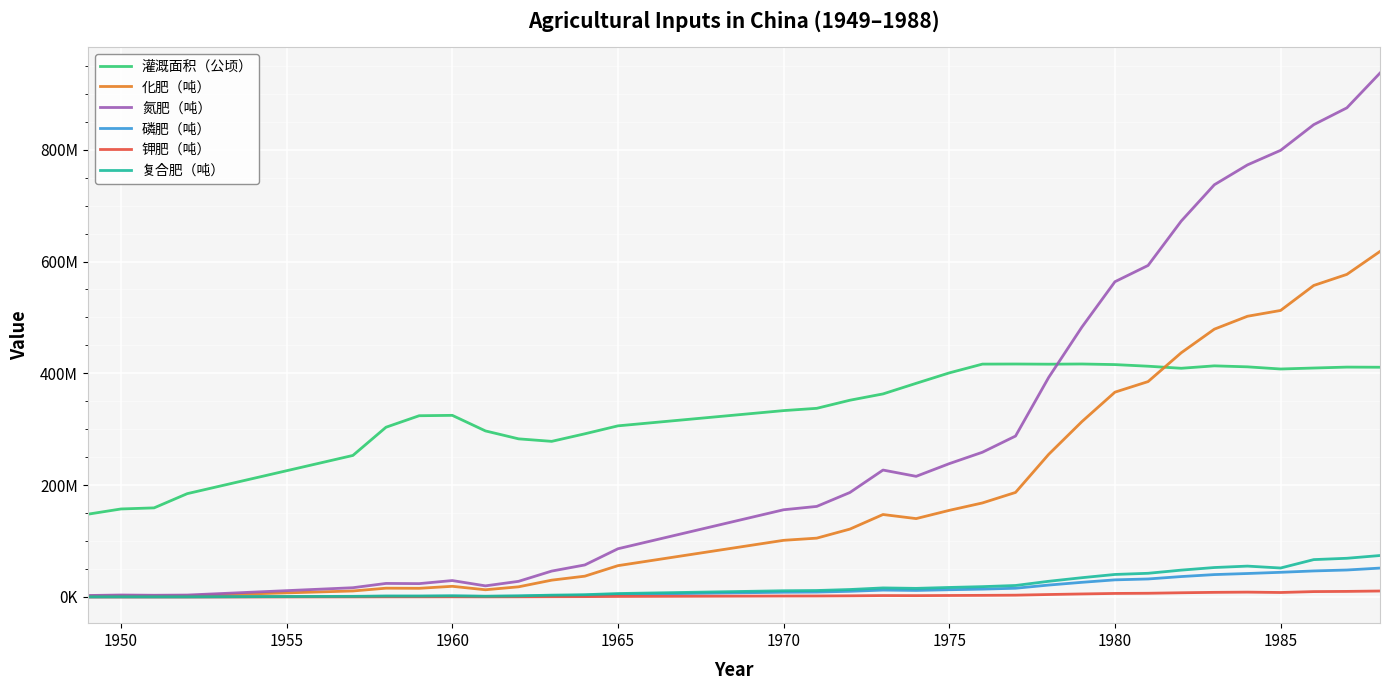

Which series has the largest total across all categories?

灌溉面积（公顷）